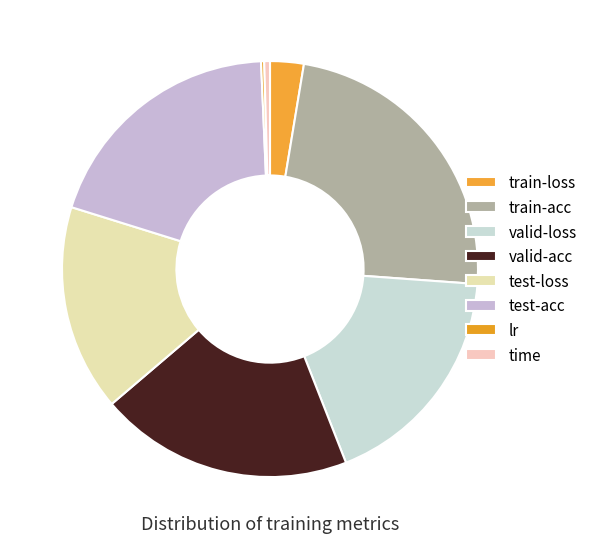

True or false: train-loss accounts for 3% of the total.

True